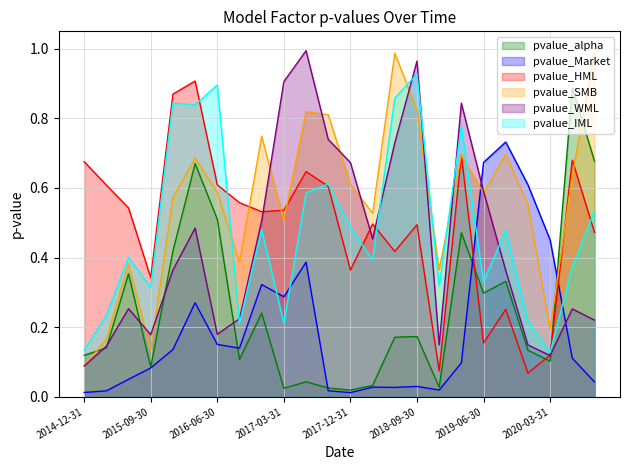

Reading right to left, transcribe all the data shown in this chart.

pvalue_alpha: 0.7	0.9	0.1	0.1	0.3	0.3	0.5	0.0	0.2	0.2	0.0	0.0	0.0	0.0	0.0	0.2	0.1	0.5	0.7	0.4	0.1	0.4	0.1	0.1
pvalue_Market: 0.0	0.1	0.5	0.6	0.7	0.7	0.1	0.0	0.0	0.0	0.0	0.0	0.0	0.4	0.3	0.3	0.1	0.2	0.3	0.1	0.1	0.1	0.0	0.0
pvalue_HML: 0.5	0.7	0.1	0.1	0.3	0.2	0.7	0.1	0.5	0.4	0.5	0.4	0.6	0.6	0.5	0.5	0.6	0.6	0.9	0.9	0.3	0.5	0.6	0.7
pvalue_SMB: 1.0	0.6	0.2	0.6	0.7	0.6	0.7	0.4	0.8	1.0	0.5	0.6	0.8	0.8	0.5	0.7	0.4	0.6	0.7	0.6	0.1	0.4	0.2	0.1
pvalue_WML: 0.2	0.3	0.1	0.1	0.4	0.6	0.8	0.1	1.0	0.7	0.5	0.7	0.7	1.0	0.9	0.5	0.2	0.2	0.5	0.4	0.2	0.3	0.1	0.1
pvalue_IML: 0.5	0.4	0.1	0.2	0.5	0.3	0.8	0.3	0.9	0.9	0.4	0.5	0.6	0.6	0.2	0.5	0.2	0.9	0.8	0.8	0.3	0.4	0.2	0.1